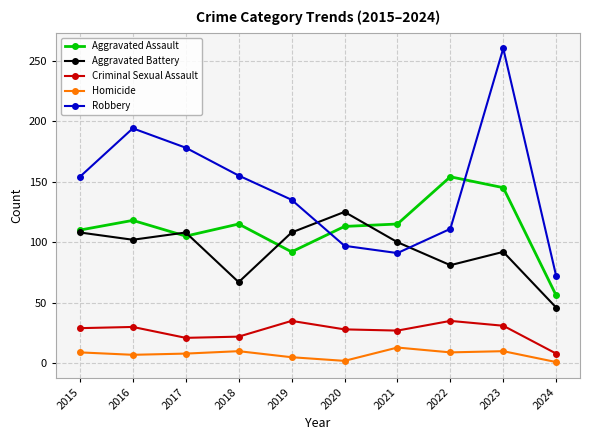

What is the greatest value displayed?

260